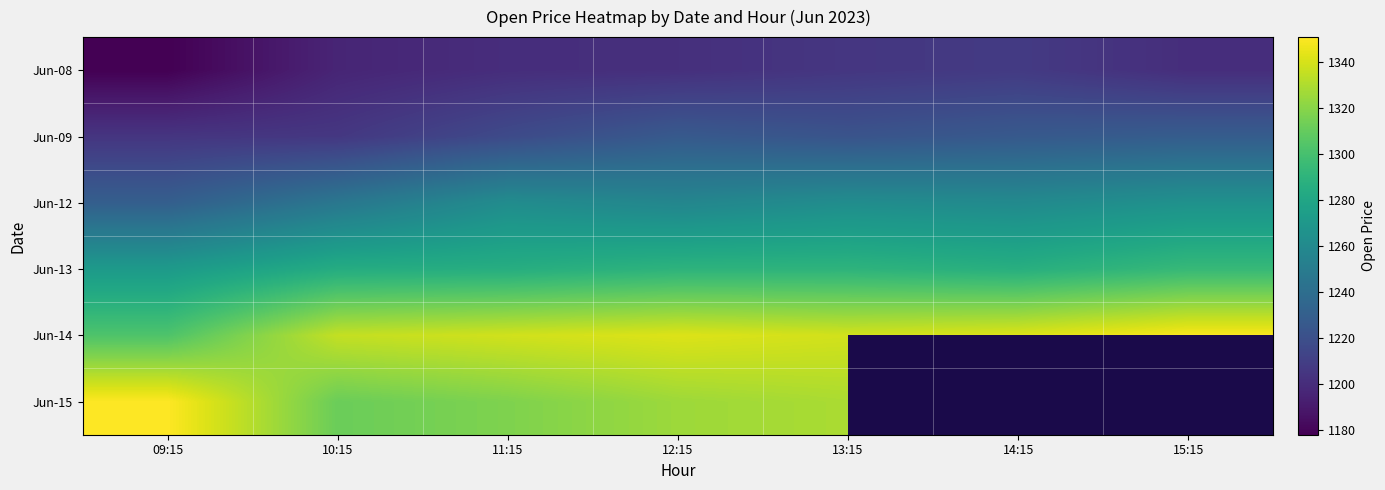

Count the number of categories in the chart.

7